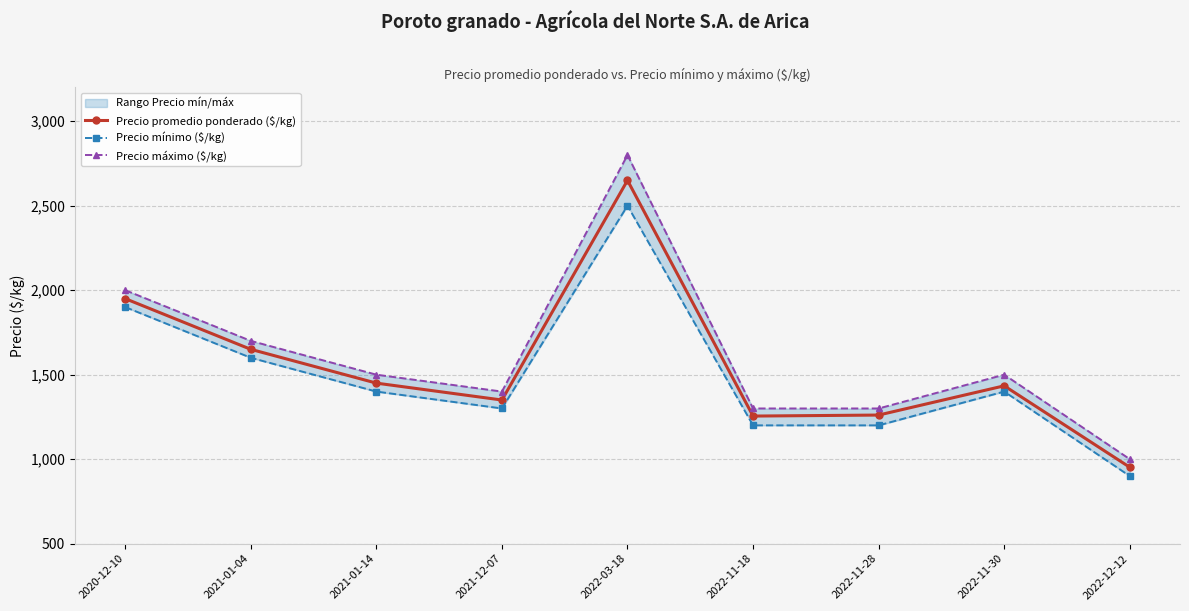

True or false: Precio mínimo ($/kg) and Precio máximo ($/kg) cross at least once.

False